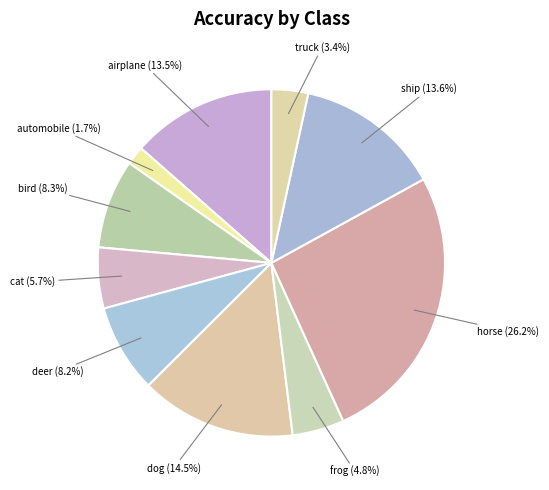

Which category has the biggest portion of the pie?

horse